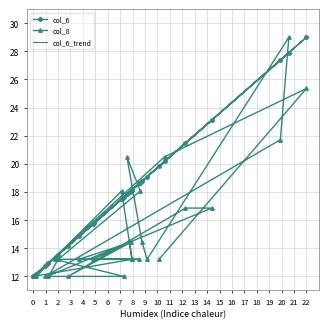

At how many categories does at least one series exceed 14?

22